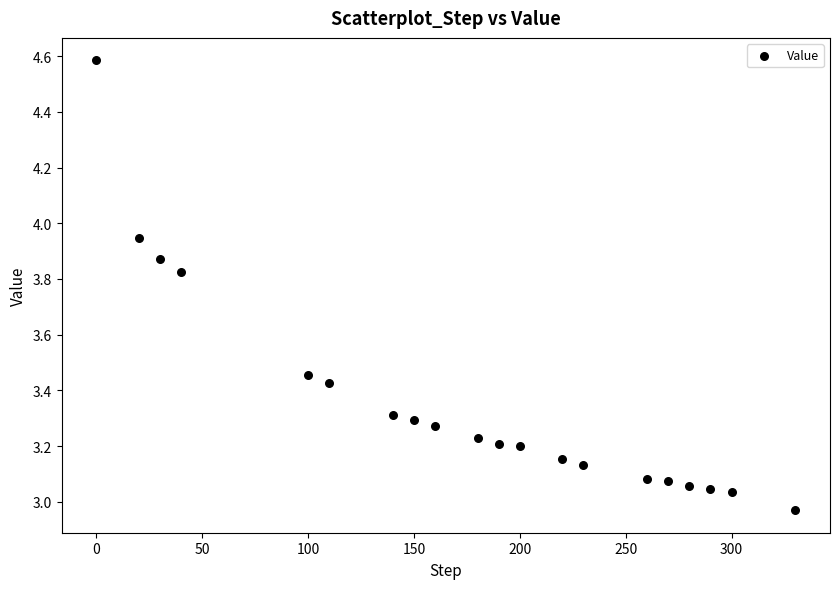

What is the range of Y values (max minus min)?

1.6